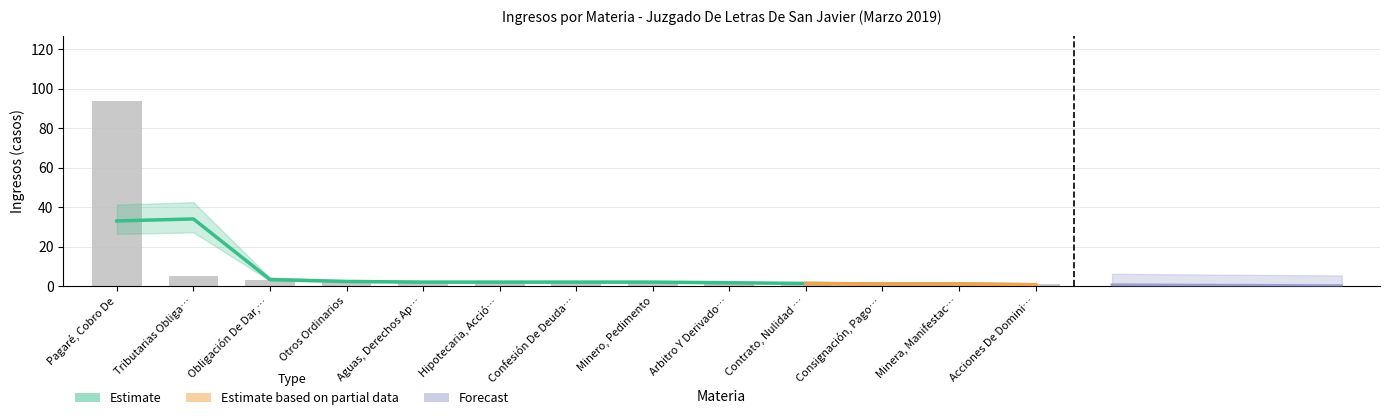

Count the number of categories in the chart.

13